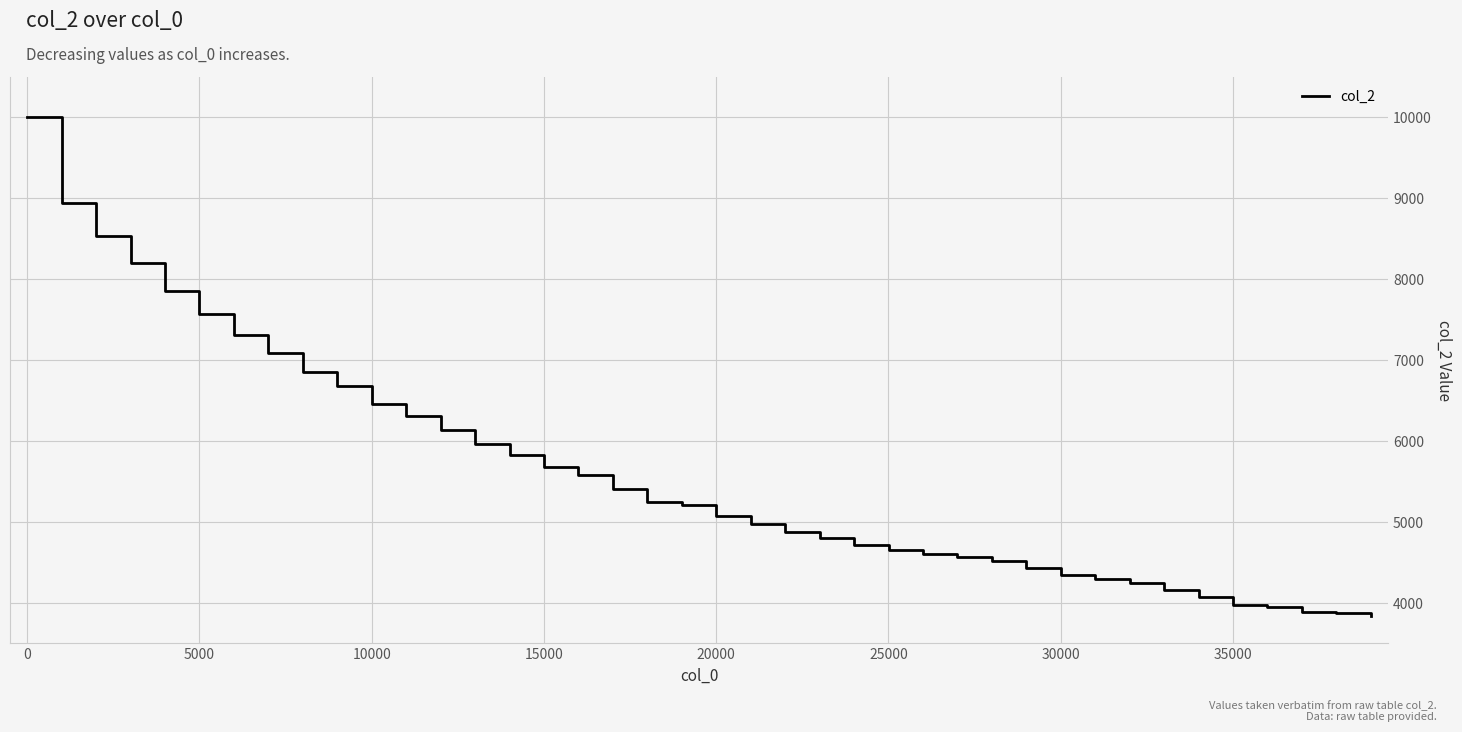

What is the difference between the maximum and minimum values?

6164